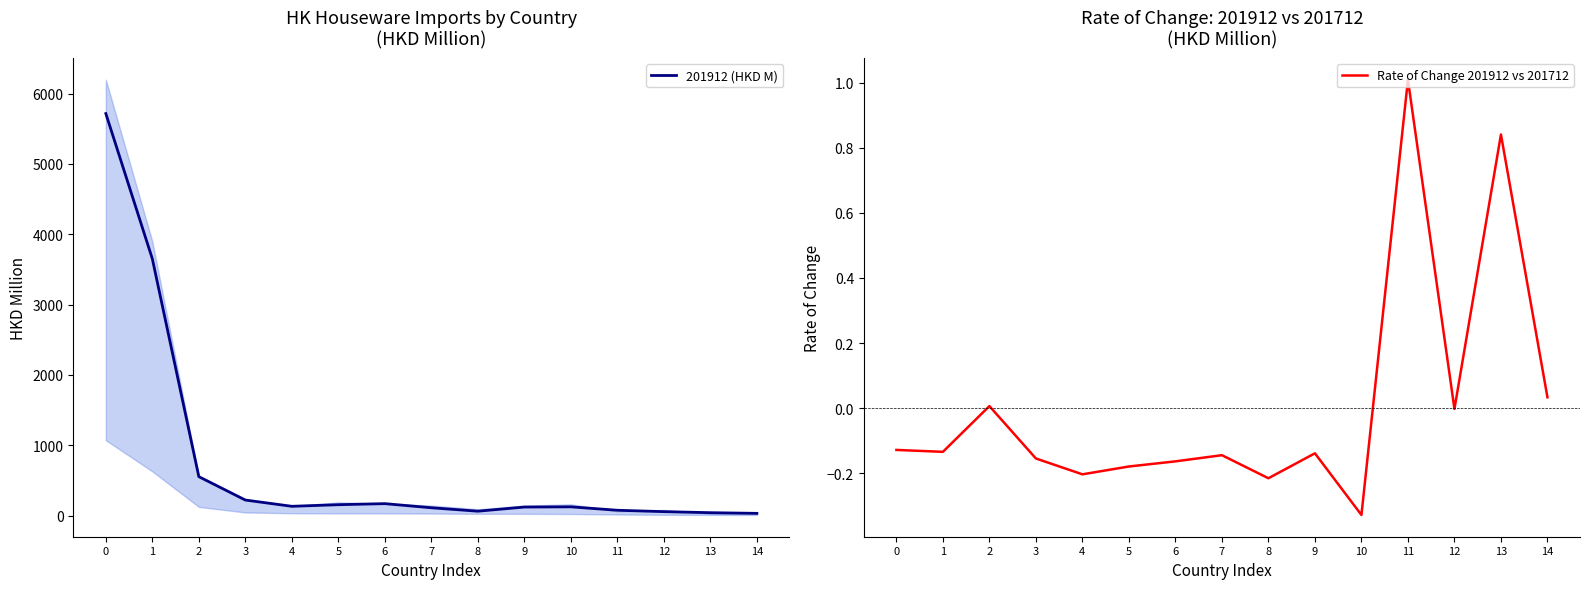

What are all the series names shown in the legend?

201912 (HKD M), Rate of Change 201912 vs 201712